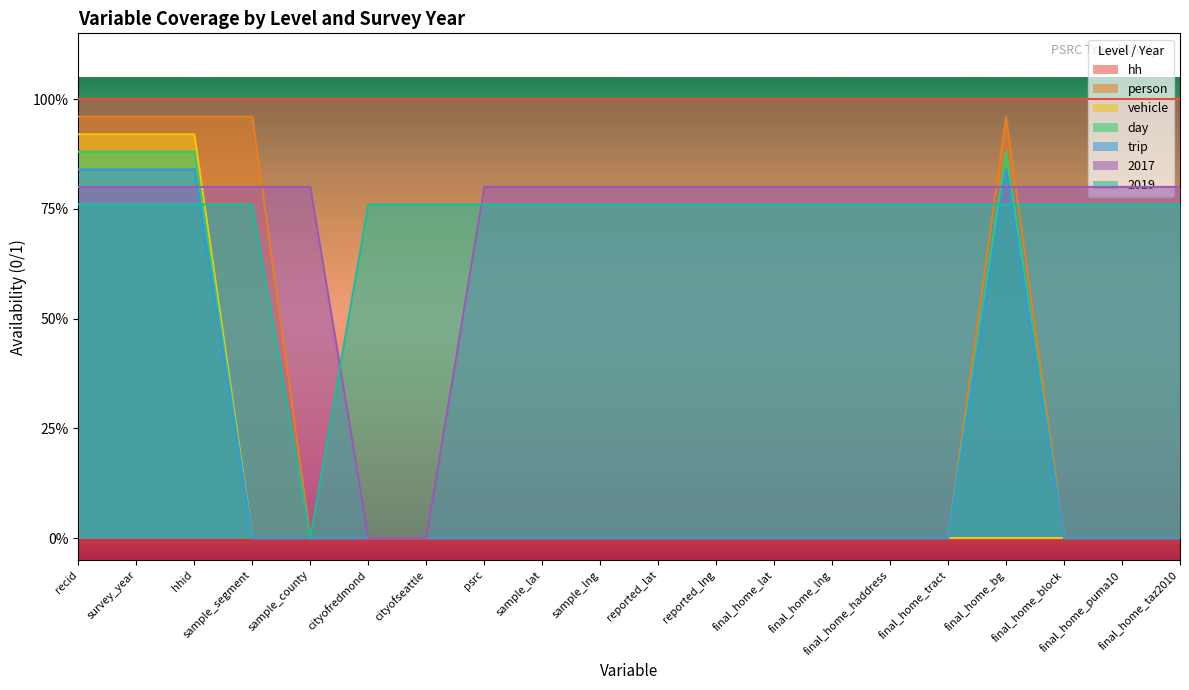

What is the total value across all series at psrc?

1.6